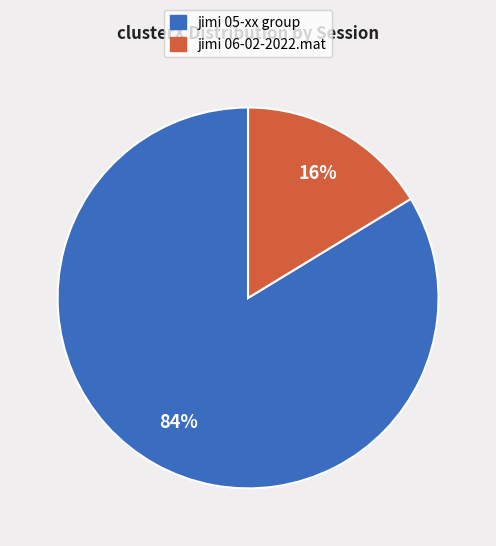

The jimi 05-xx group slice represents 84% of the pie. True or false?

True